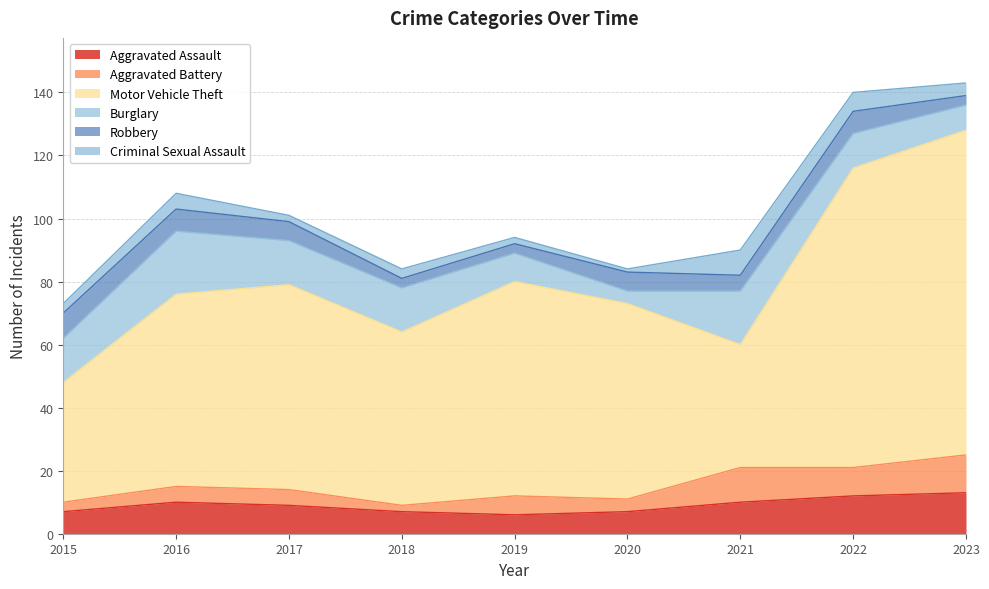

Reading right to left, extract all data points from this chart.

Aggravated Assault: 13	12	10	7	6	7	9	10	7
Aggravated Battery: 12	9	11	4	6	2	5	5	3
Motor Vehicle Theft: 103	95	39	62	68	55	65	61	38
Burglary: 8	11	17	4	9	14	14	20	14
Robbery: 3	7	5	6	3	3	6	7	8
Criminal Sexual Assault: 4	6	8	1	2	3	2	5	3